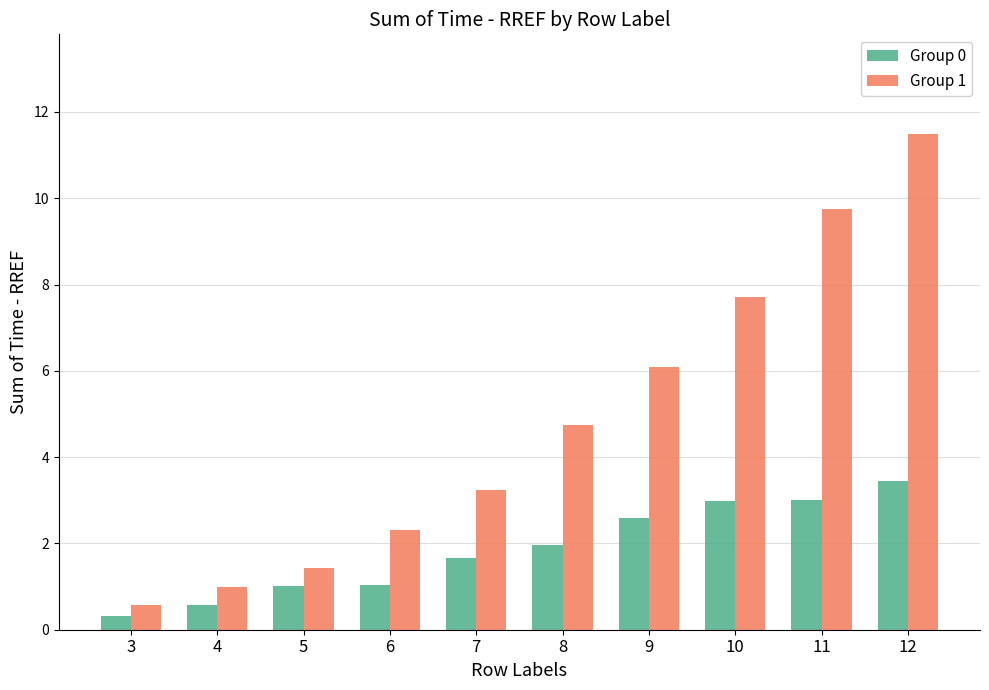

What is the smallest value displayed?

0.3